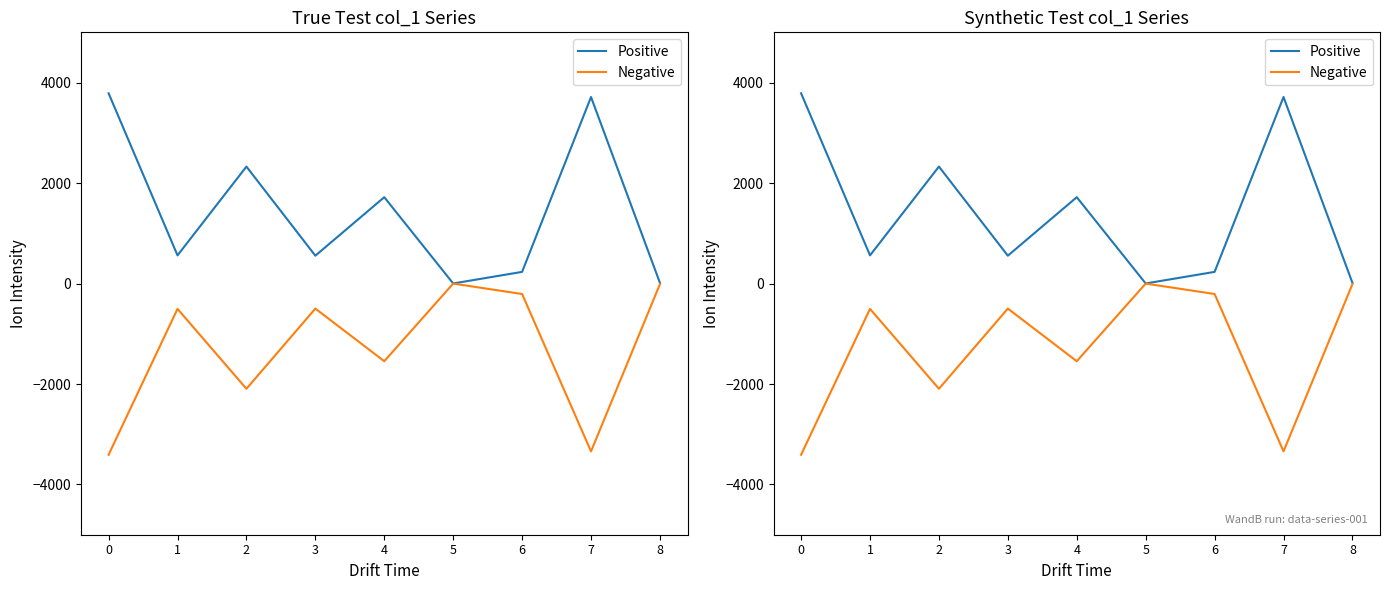

True or false: Positive has a value of 9.0 at 8.

False